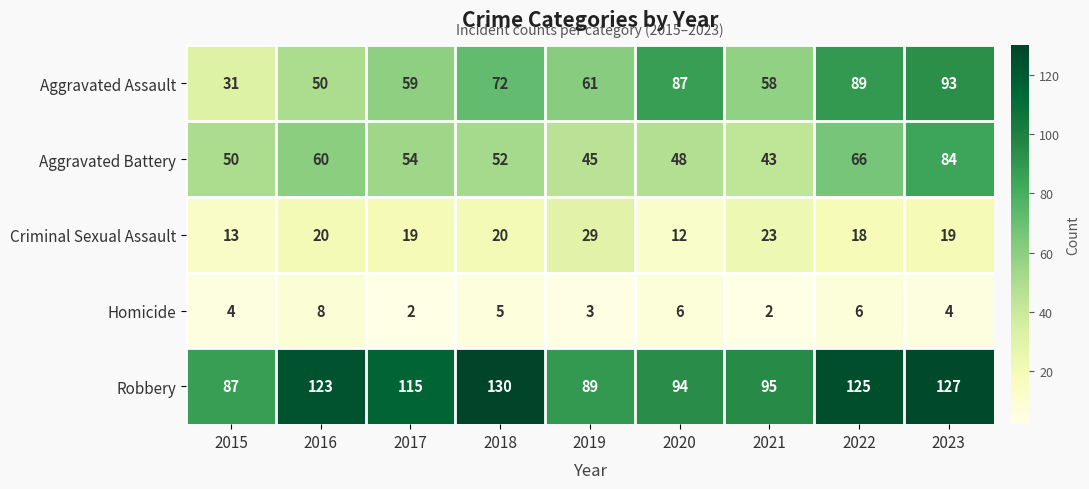

At how many categories does at least one series exceed 102?

5